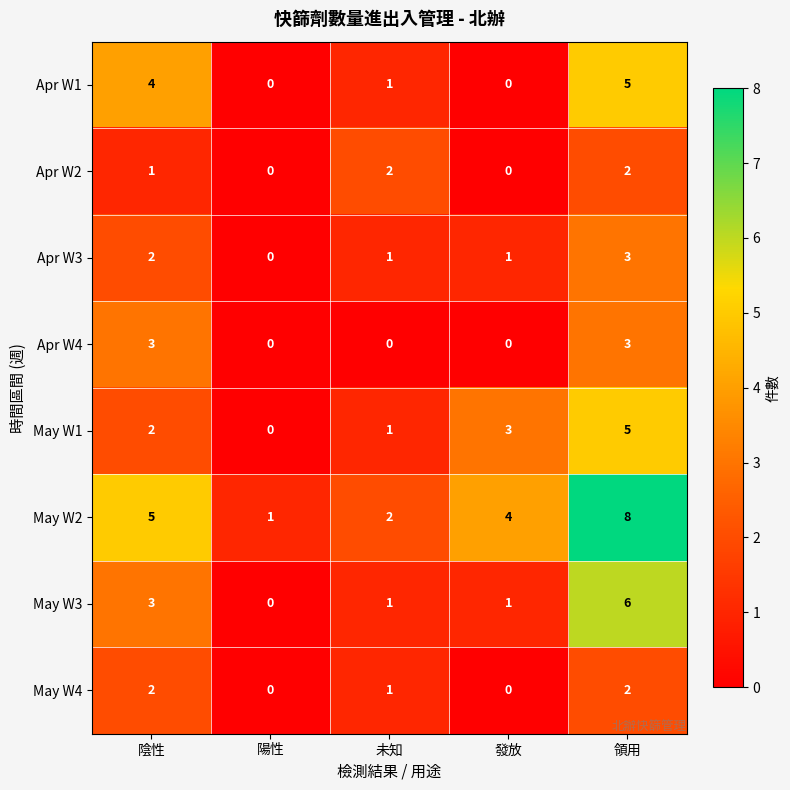

Which category has the lowest value in the May W1 series?

陽性